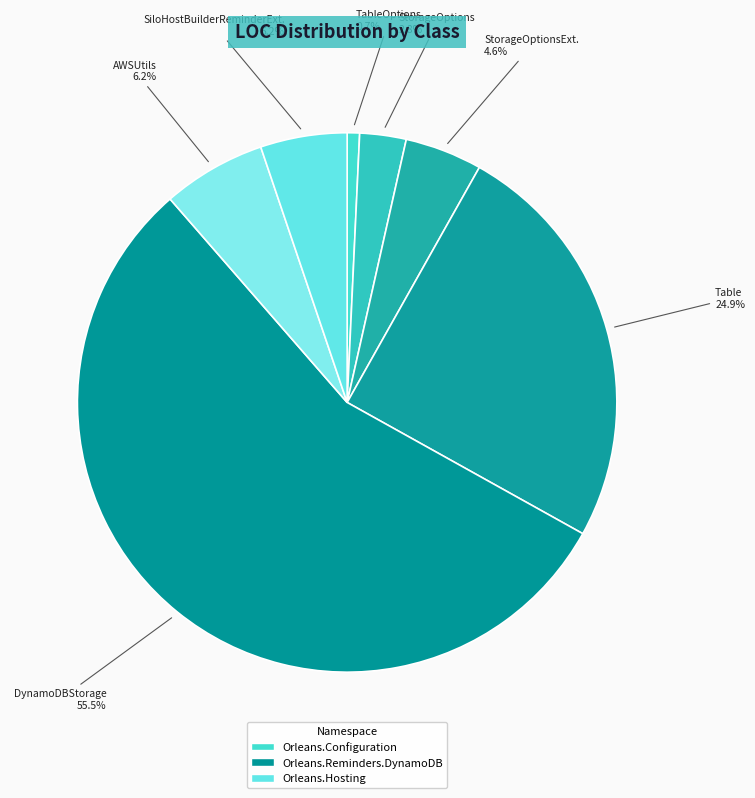

Is there a majority slice in this chart?

Yes